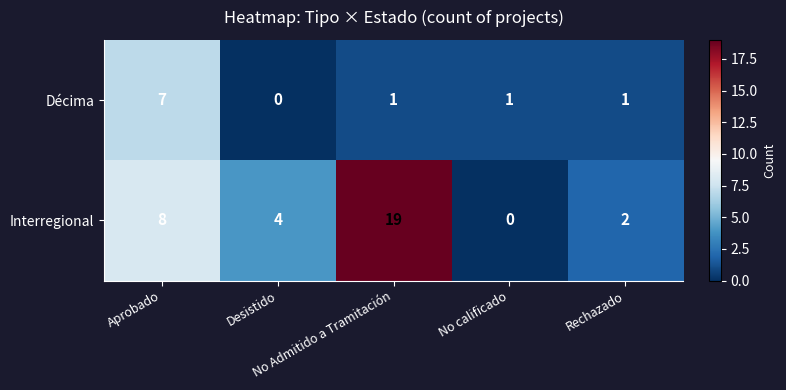

Which series has the largest range (max minus min)?

Interregional